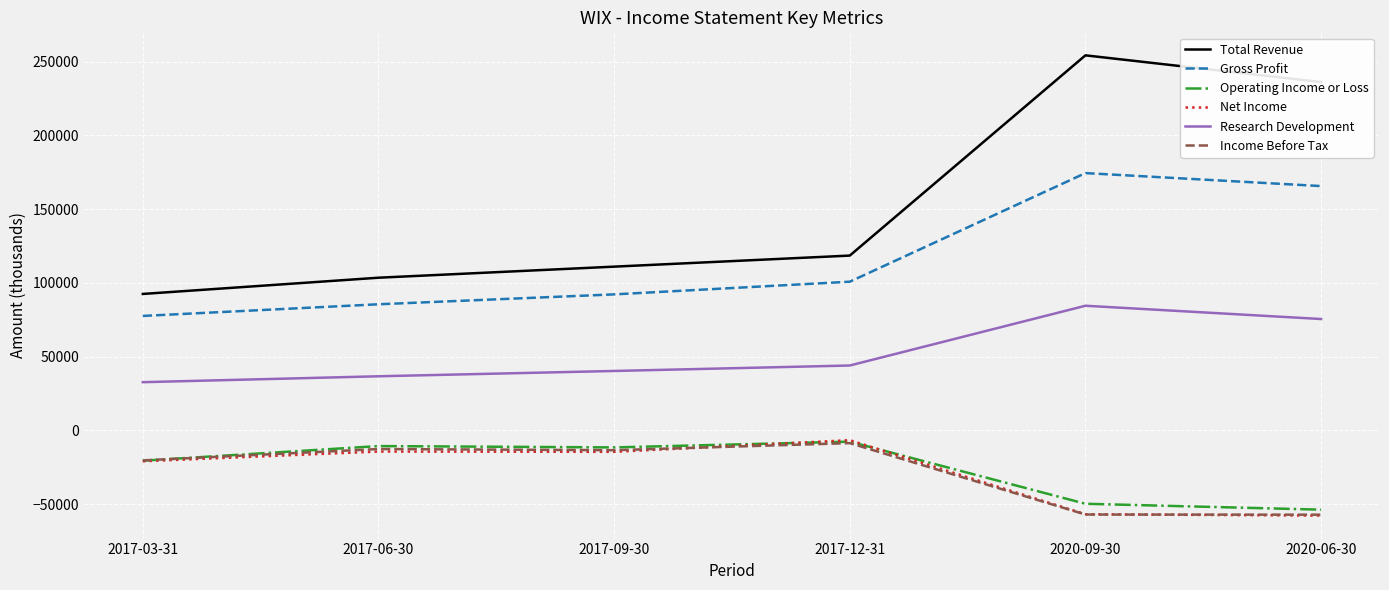

What is the minimum value shown in the chart?

-57700